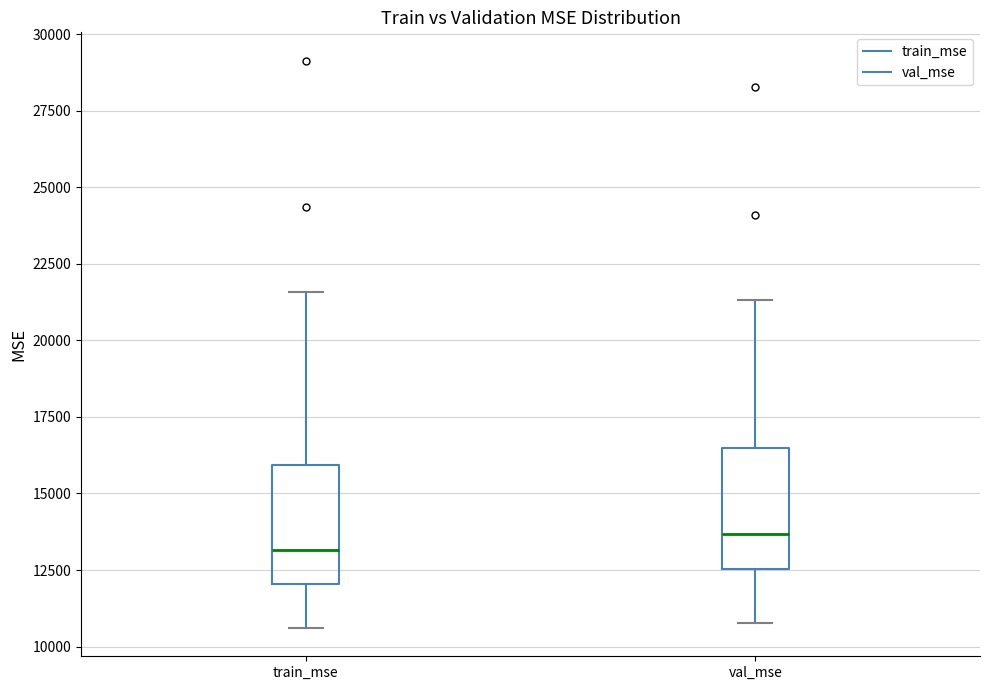

Reading left to right, transcribe this box plot: for each box, give where its median line is, the range the box spans, and where its two whiskers end, as read against the y-axis. The values are not printed on the chart, so give them approximately, as read against the axis.

train_mse: median 13000, box 12000 to 16000, whiskers 10500 to 21500
val_mse: median 13500, box 12500 to 16500, whiskers 11000 to 21500